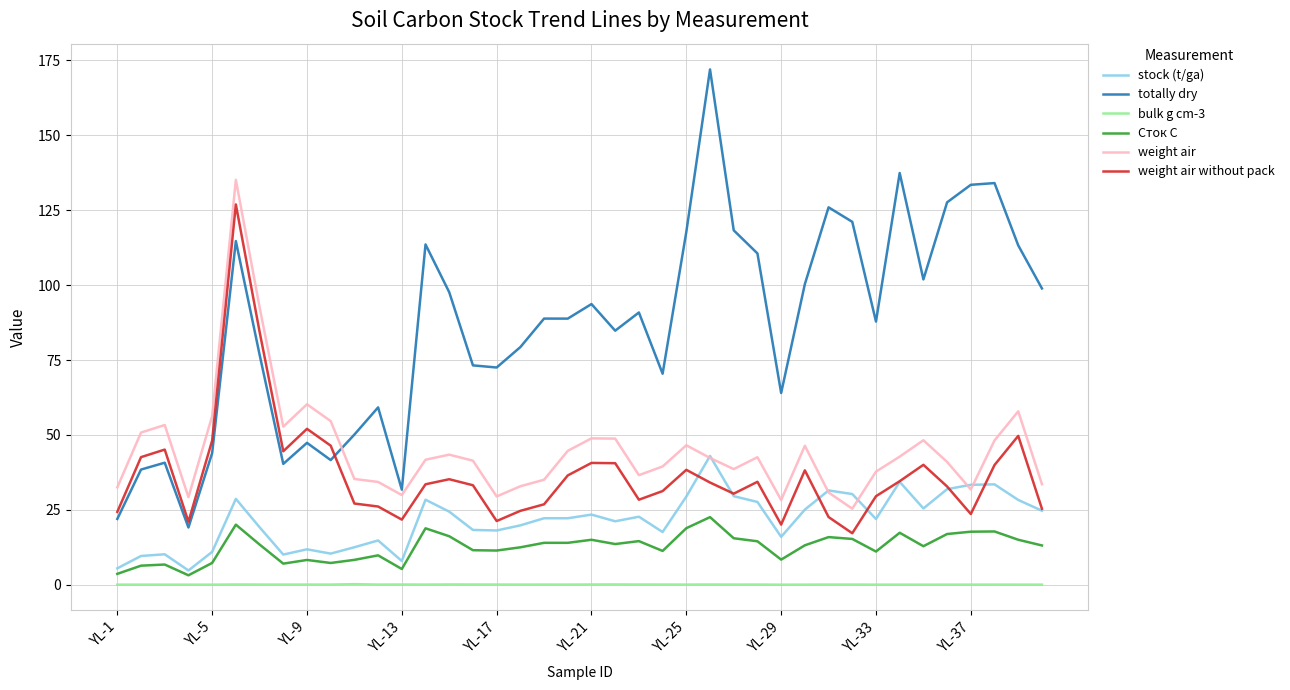

Which series has the widest spread of values?

totally dry